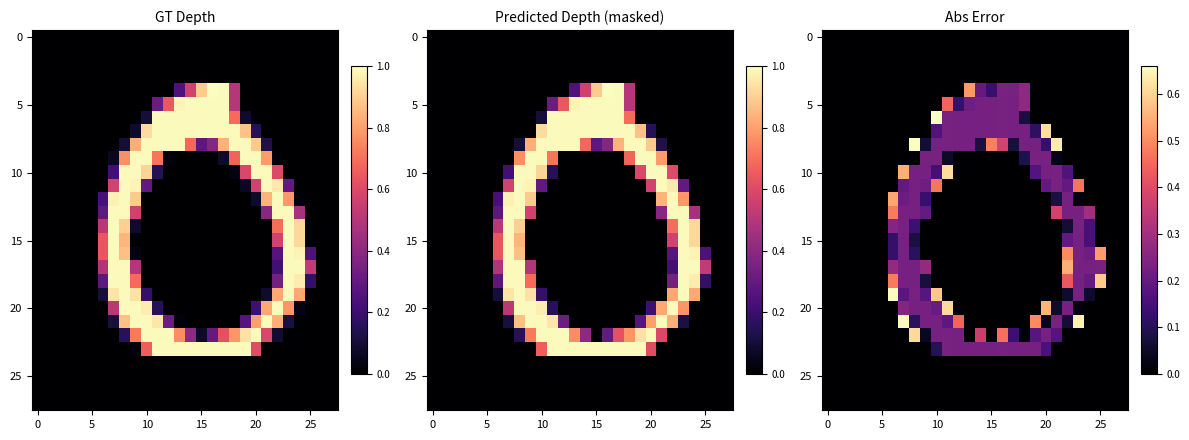

Which label corresponds to the largest value in the chart?

10